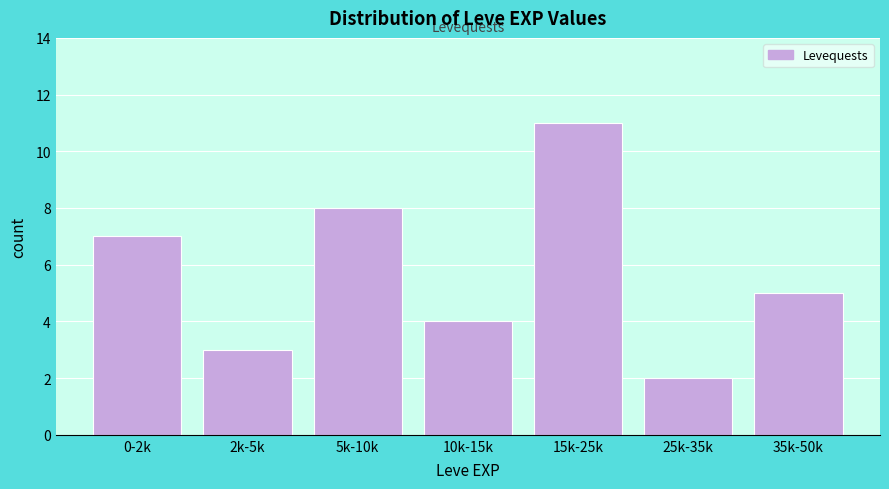

Reading left to right, extract all data points from this chart.

7	3	8	4	11	2	5